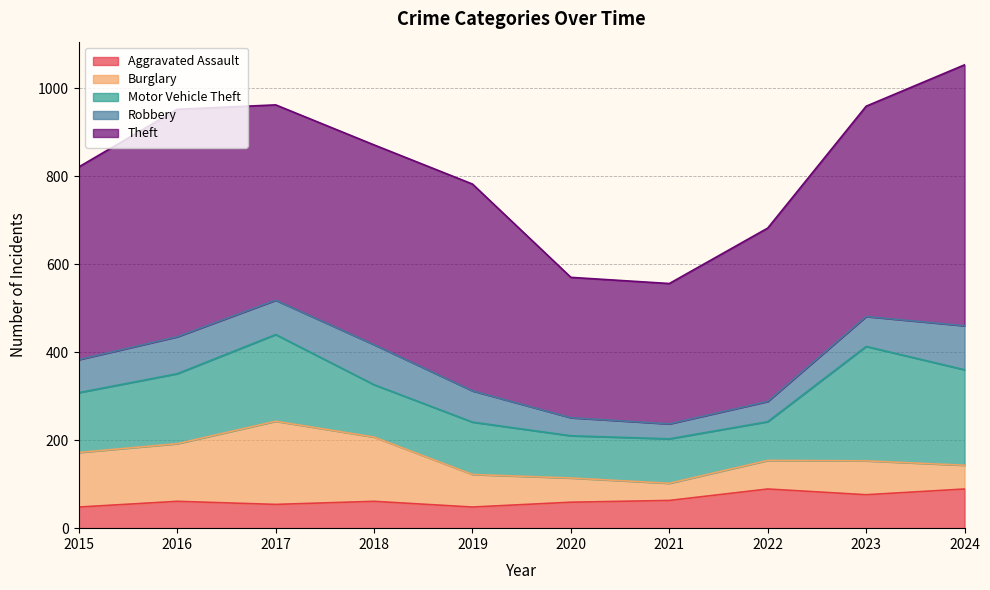

At which label is Theft closest to 456?

2018